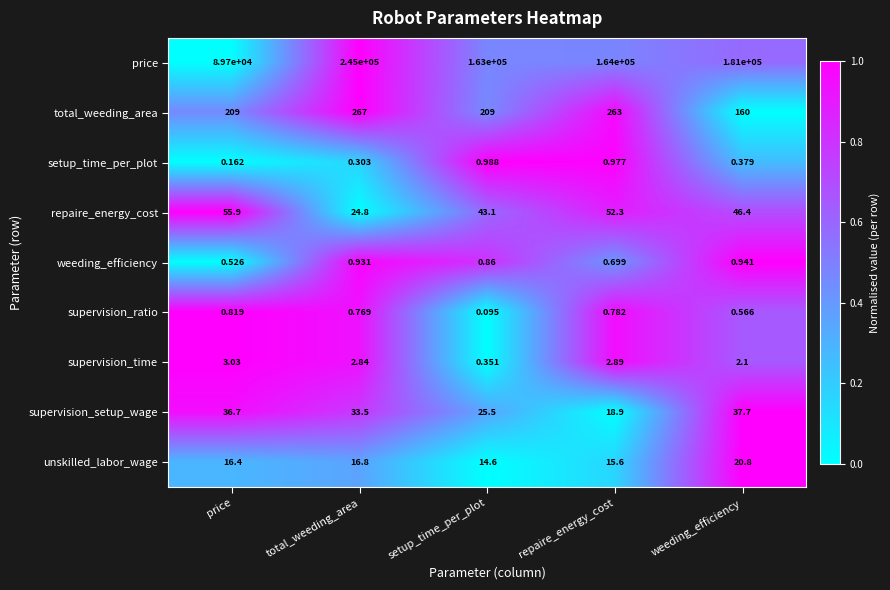

At which category is the sum across all series the highest?

total_weeding_area